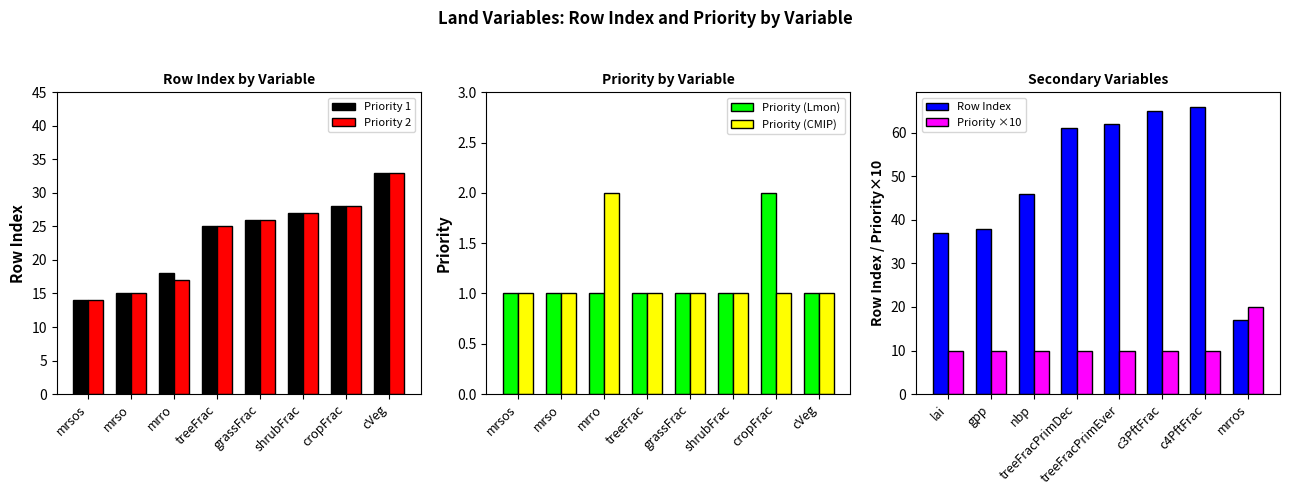

What are all the series names shown in the legend?

Priority 1, Priority 2, Priority (Lmon), Priority (CMIP), Row Index, Priority ×10